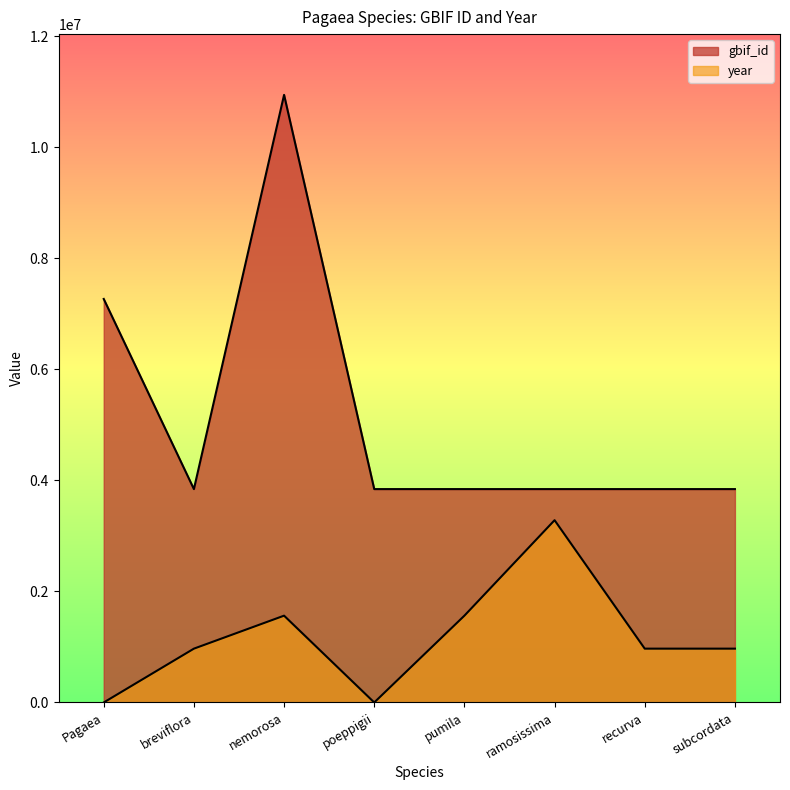

Does the chart have visible grid lines?

No